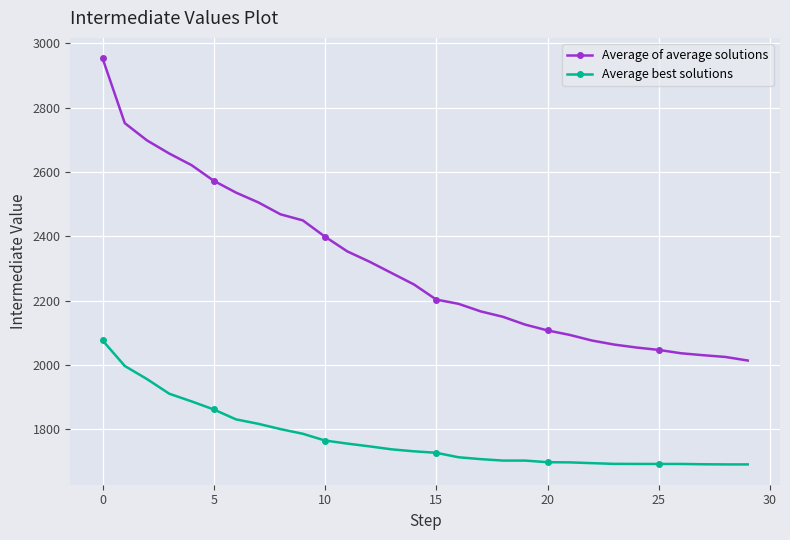

What is the value of the Average best solutions point at the 2nd from the left?

1996.9